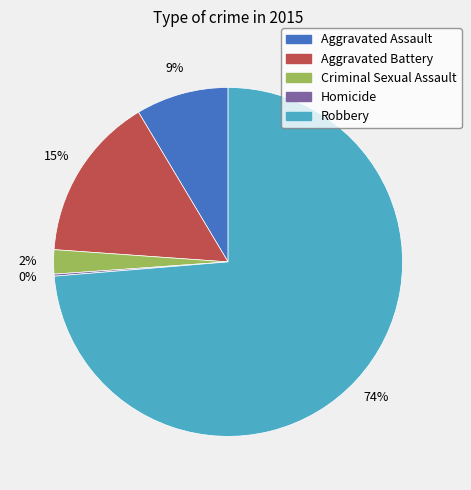

Between Robbery and Aggravated Battery, which is larger?

Robbery